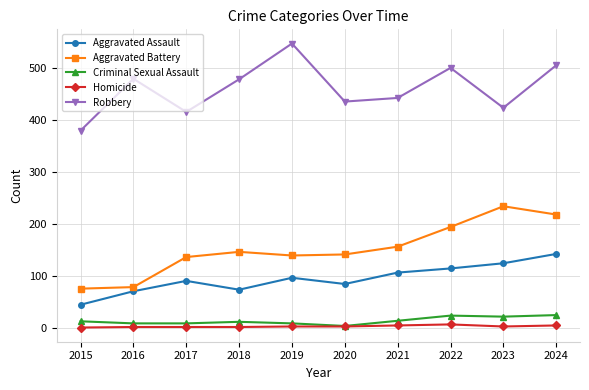

True or false: Robbery and Aggravated Assault intersect in this chart.

False